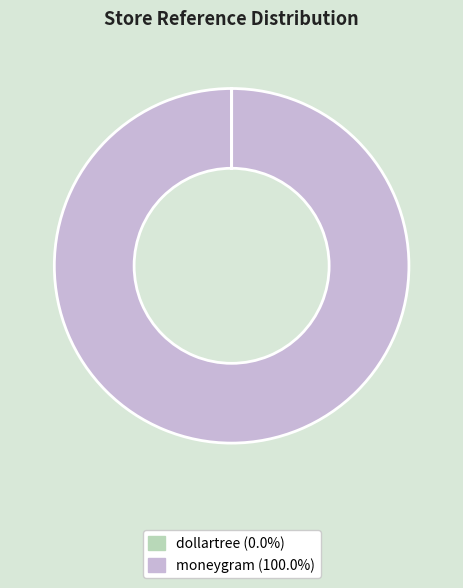

Which slice is the largest?

moneygram